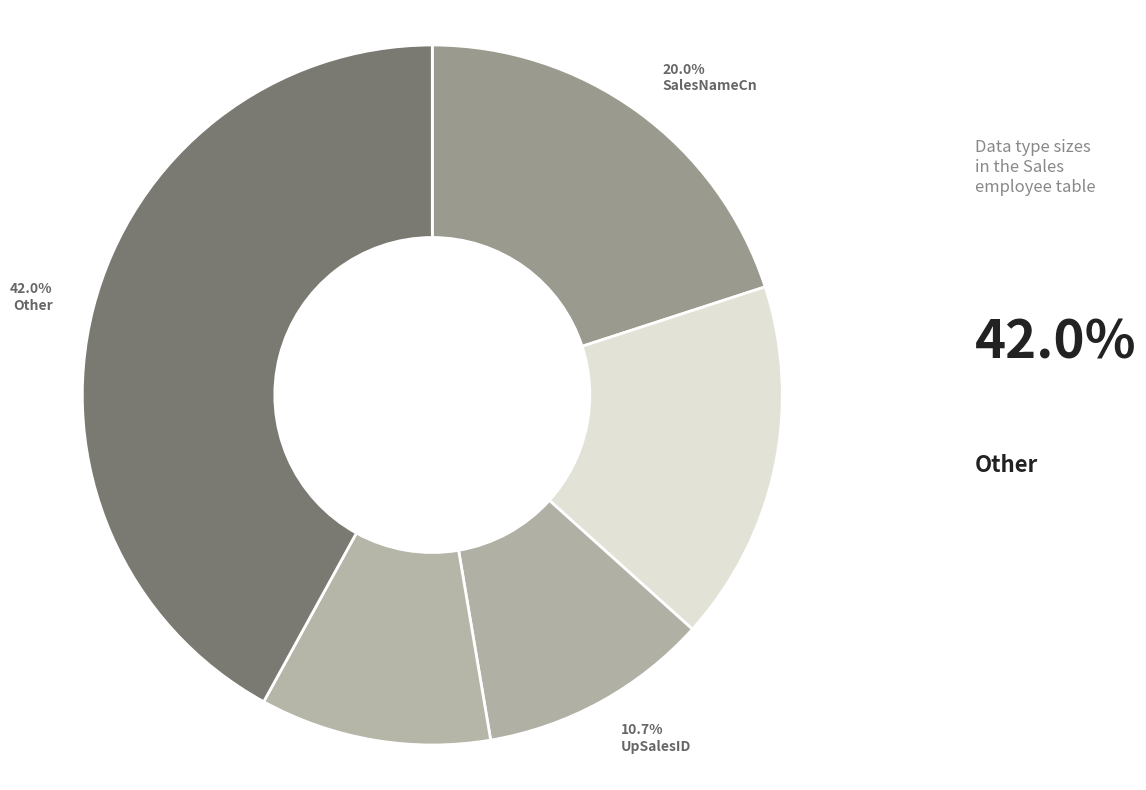

What is the smallest slice in the pie chart?

Sex